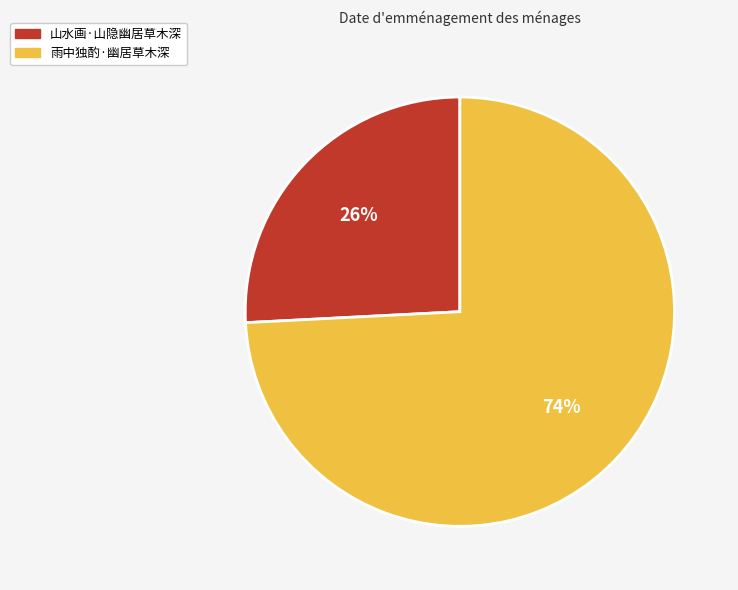

Is it true that 雨中独酌·幽居草木深 is 89% of the pie?

False